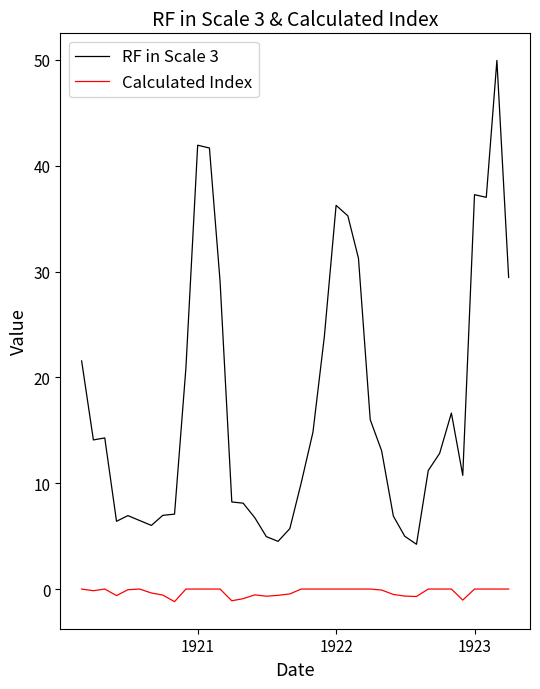

Which series has the largest total across all categories?

RF in Scale 3